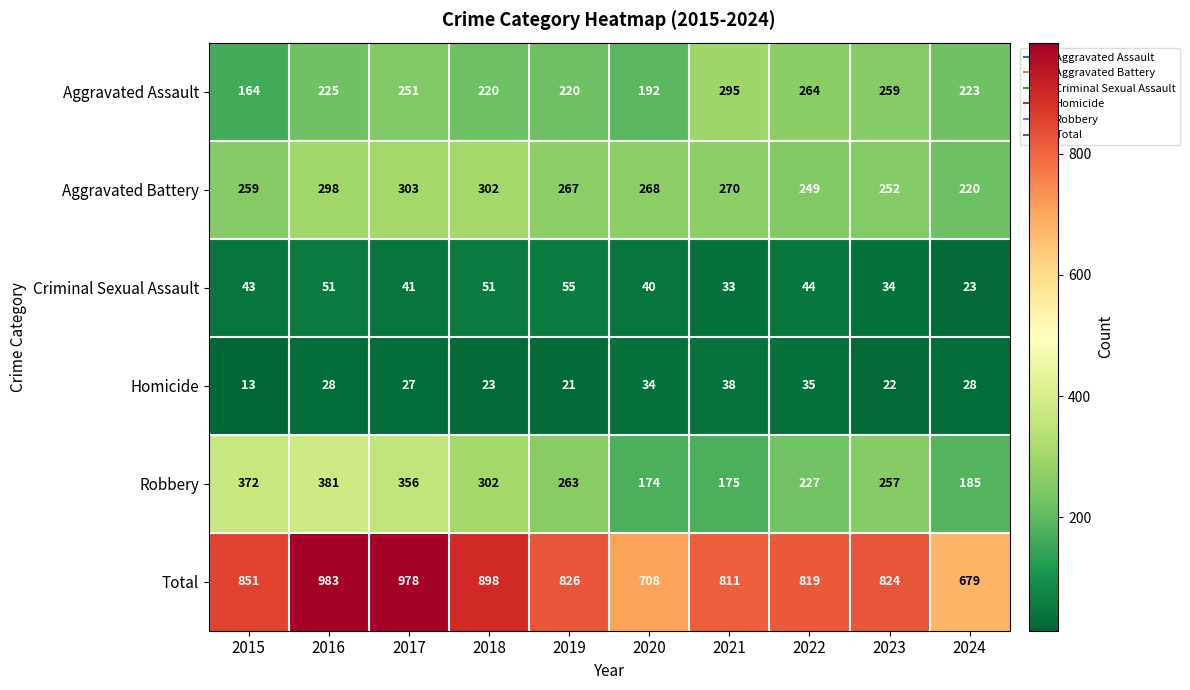

What is the lowest value of the Homicide series?

13